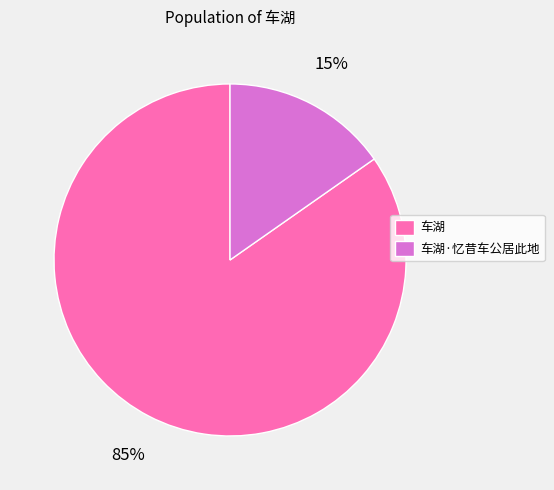

To the nearest percent, what is the combined percentage of 车湖·忆昔车公居此地 and 车湖?

100%